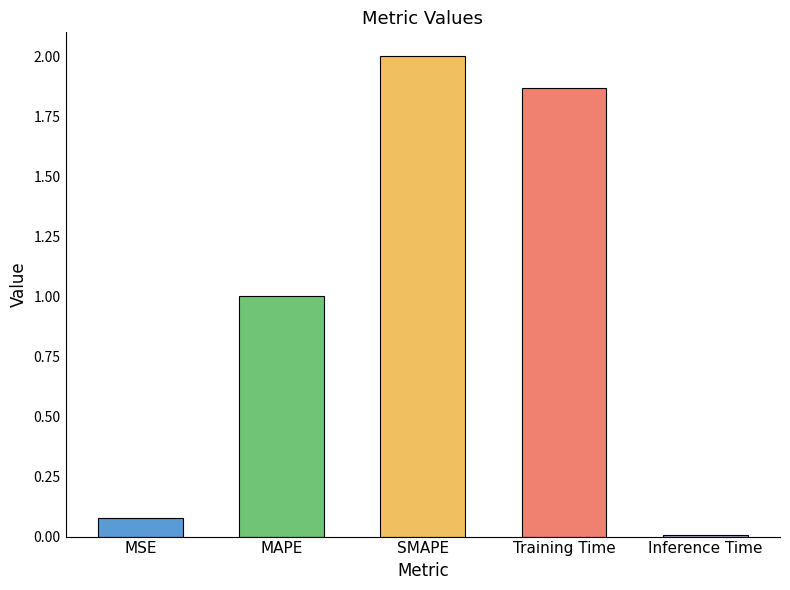

Is it true that the value at SMAPE is 2.0?

True